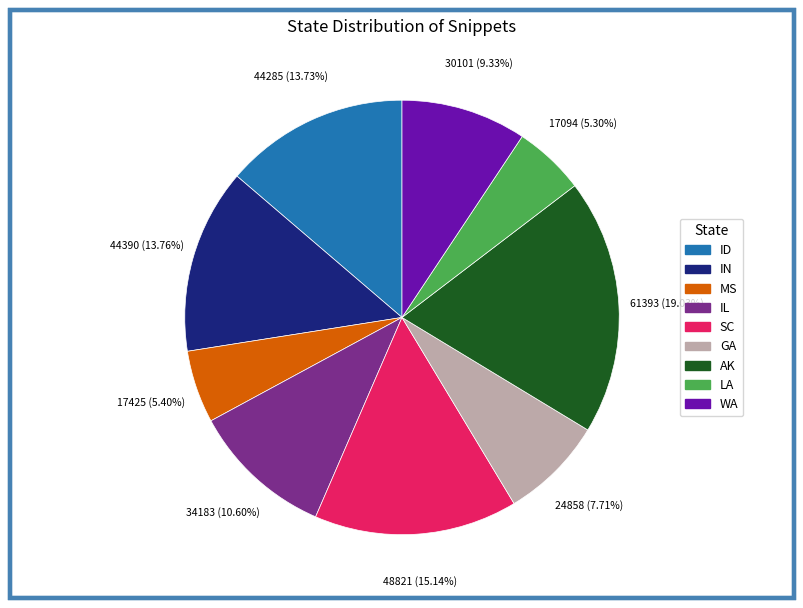

Does any single category account for the majority?

No